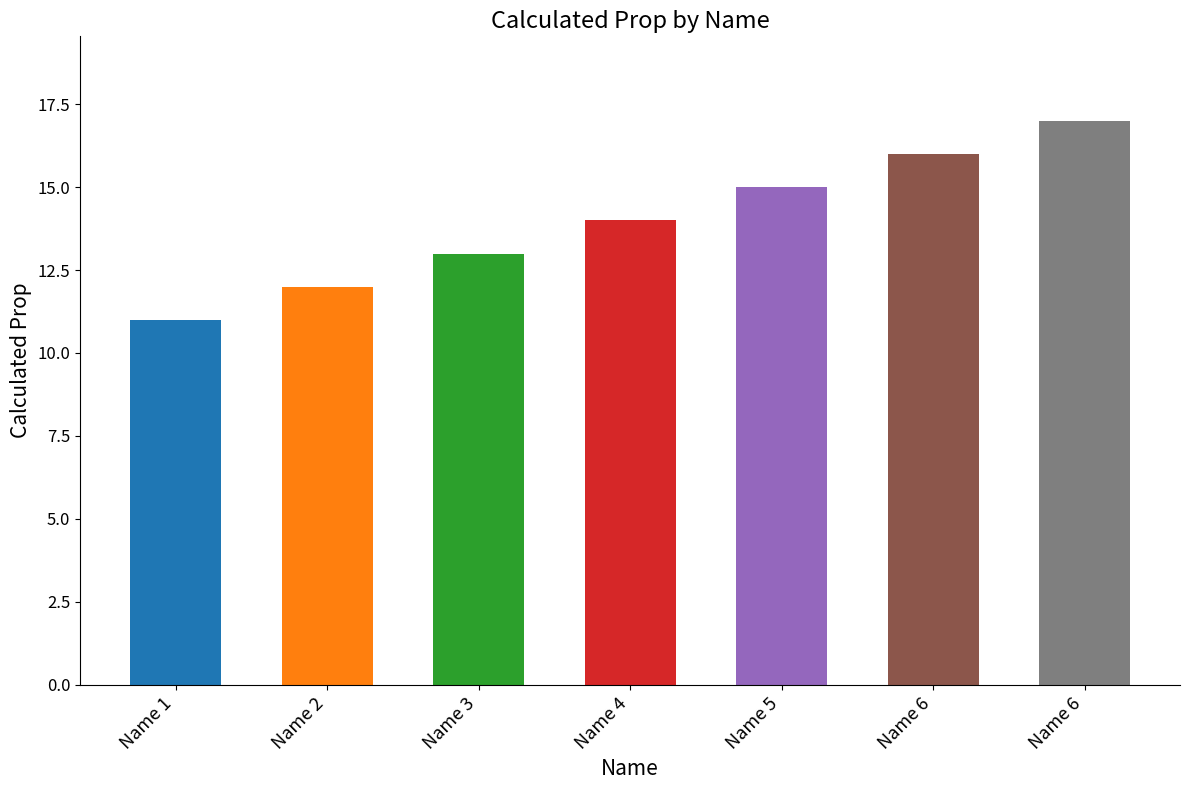

Reading left to right, extract all data points from this chart.

11	12	13	14	15	16	17